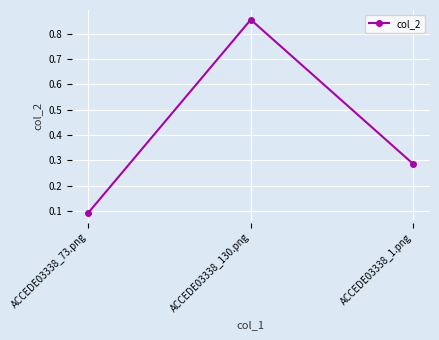

List the labels in order of value, largest first.

ACCEDE03338_130.png, ACCEDE03338_1.png, ACCEDE03338_73.png